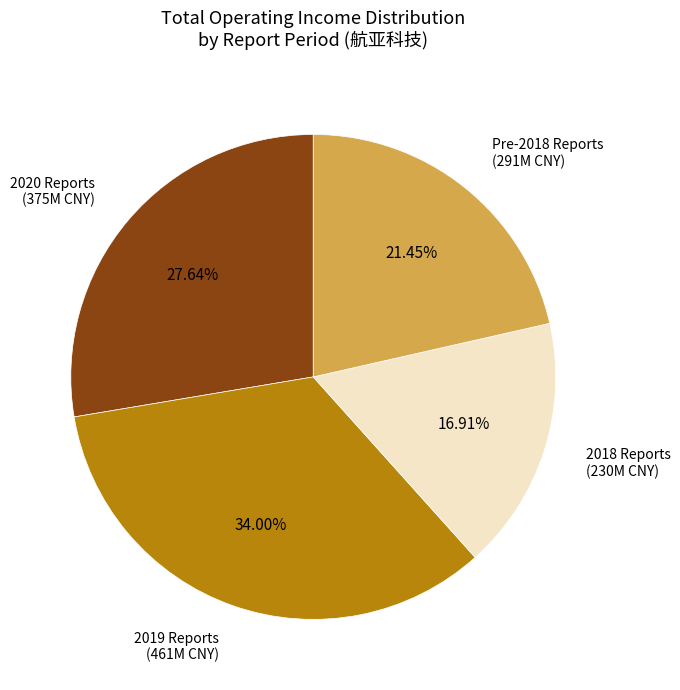

Which slice is the smallest?

2018 Reports